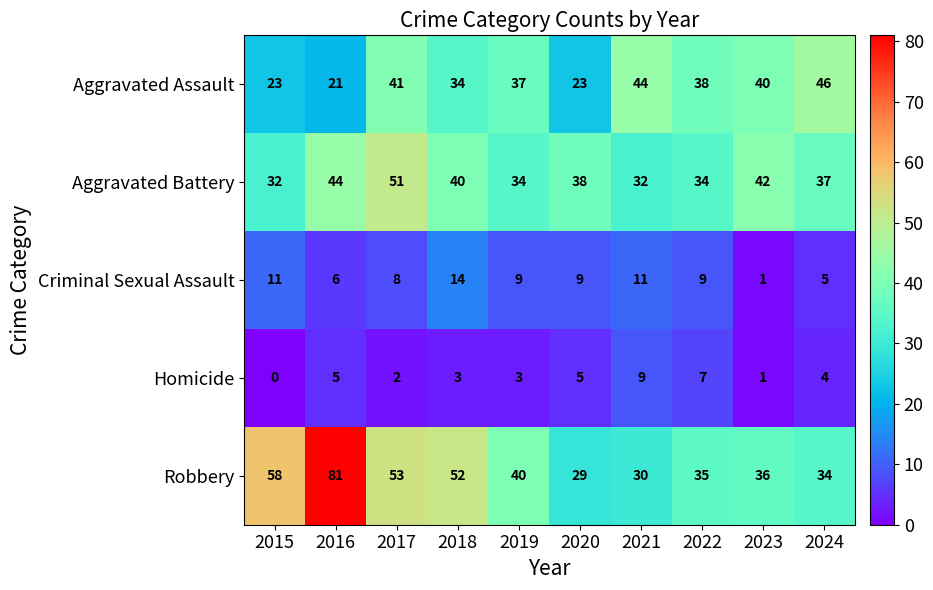

What is the spread (max minus min) of values at 2024?

42